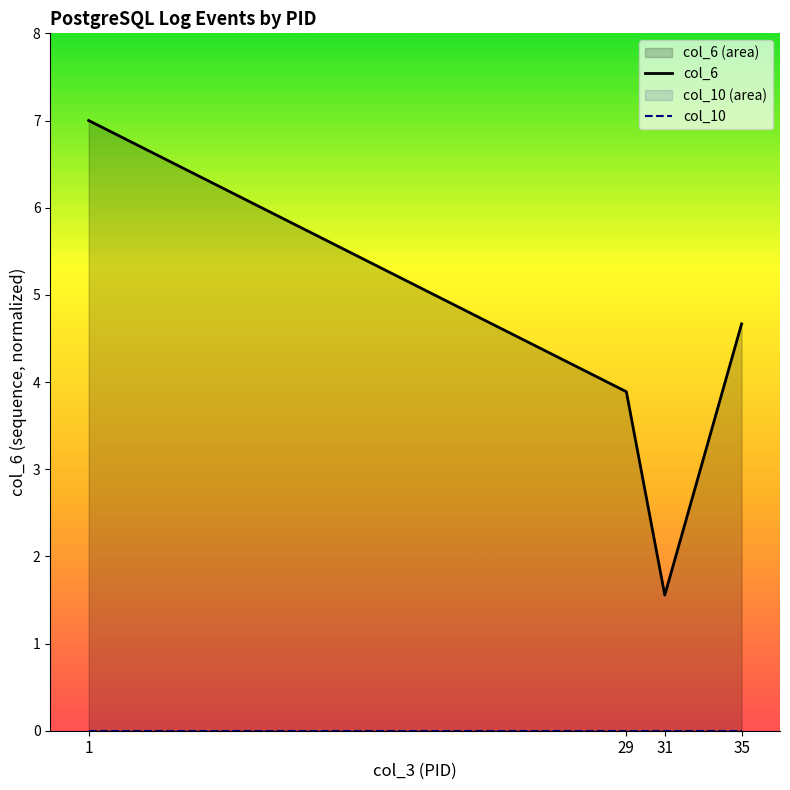

Reading right to left, what are all the values shown in this chart?

col_6: 4.7	1.6	3.9	7.0
col_10: 0.0	0.0	0.0	0.0